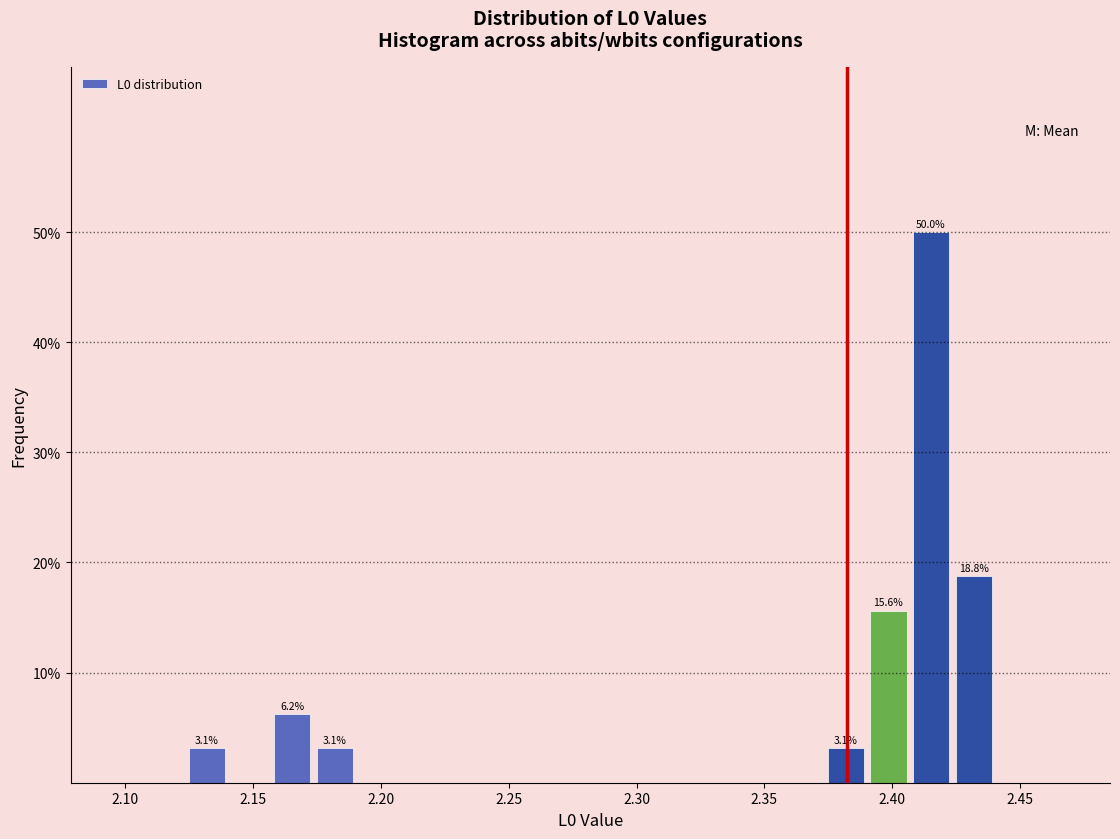

Around what value on the x-axis is the tallest bar? Give the approximate position of its centre, as read against the axis.

2.415